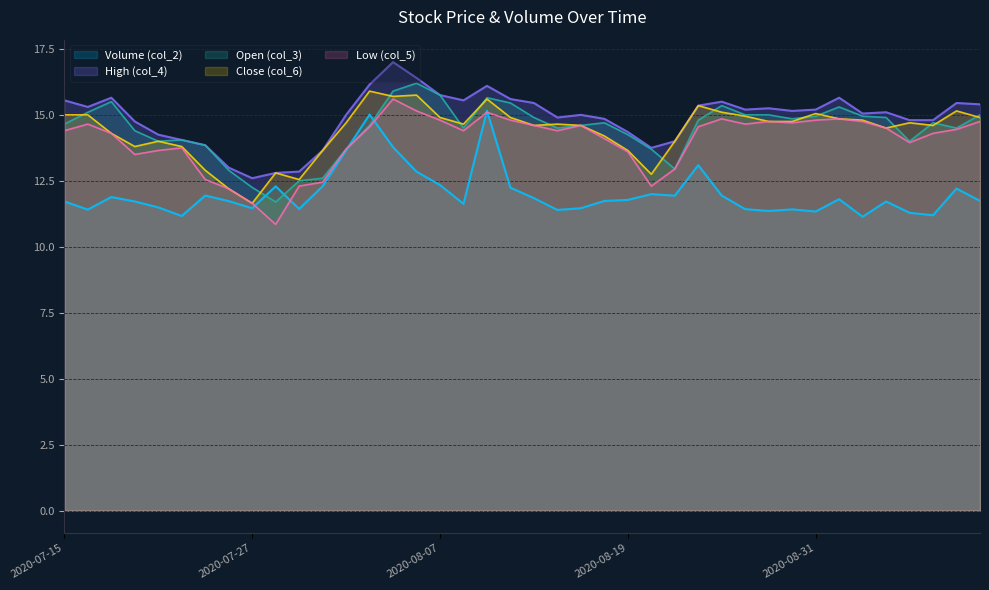

Where does the High (col_4) series first go above 15?

2020-07-15